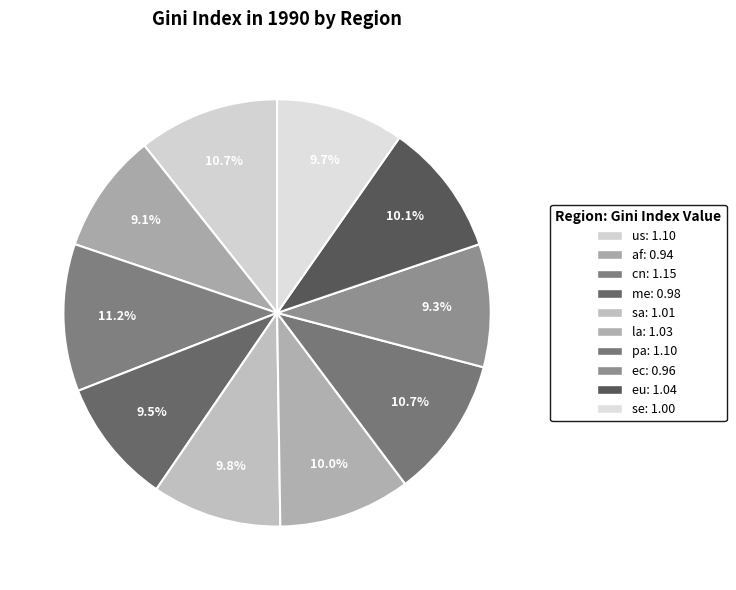

How many slices are in this pie chart?

10